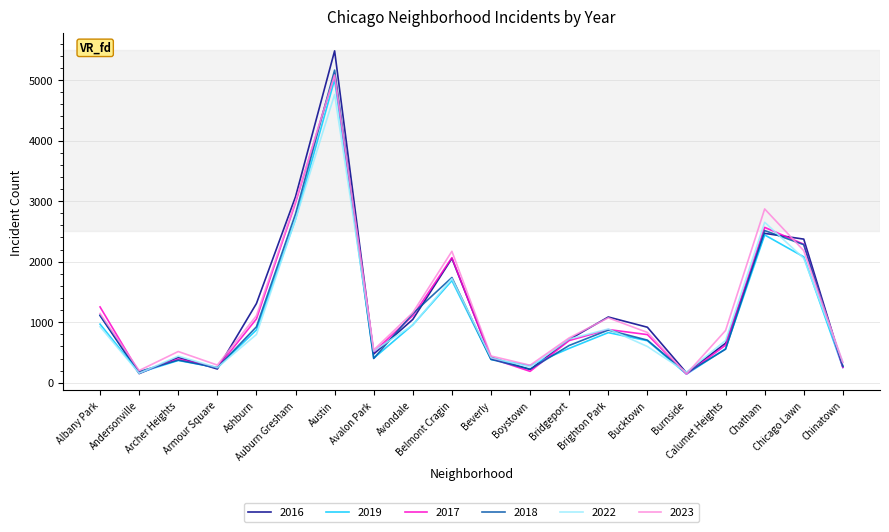

Is this an area chart (filled region under the line)?

No